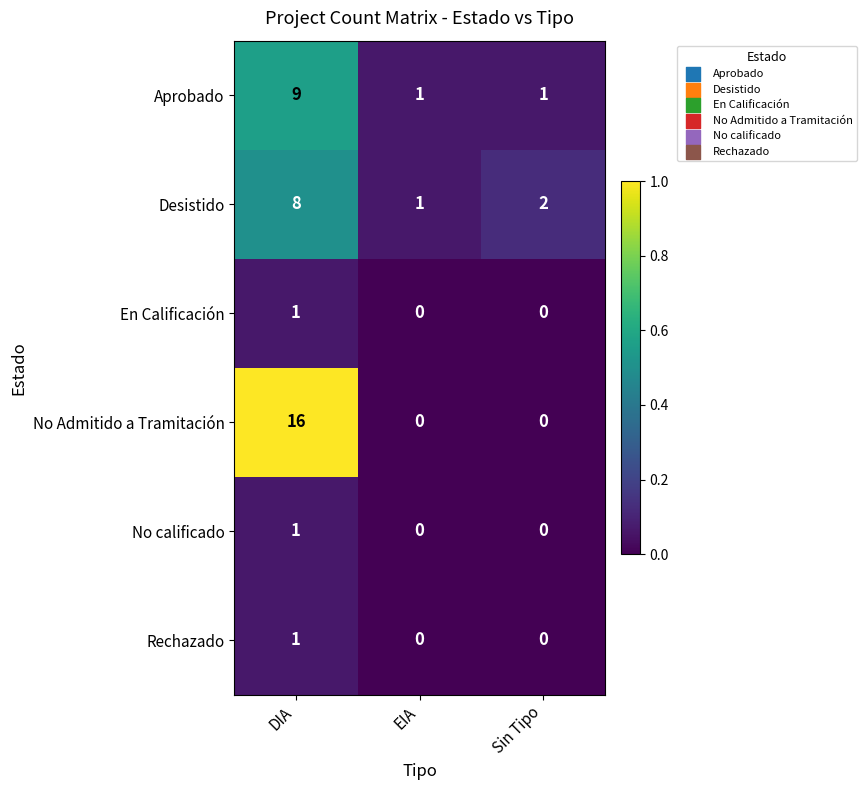

What is the difference between the No Admitido a Tramitación values at DIA and Sin Tipo?

16